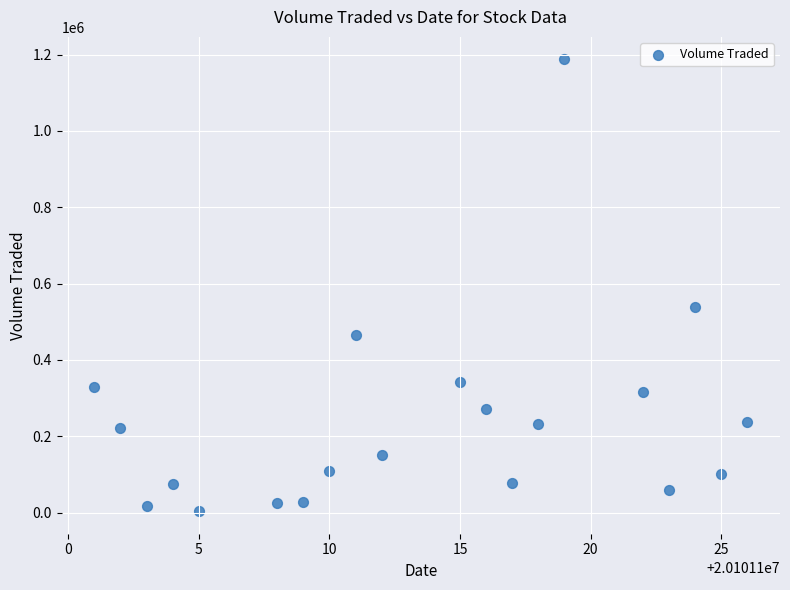

What Y value in the scatter plot is closest to 595500?

537600